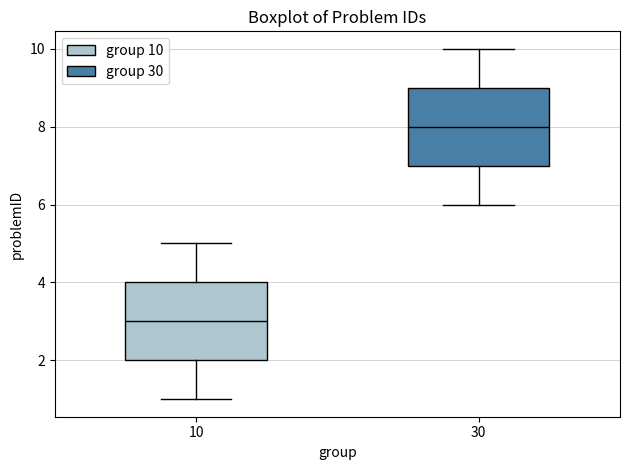

Where does the upper whisker of the box at x = 10 end on the y-axis? The values are not printed on the chart, so give them approximately, as read against the axis.

5